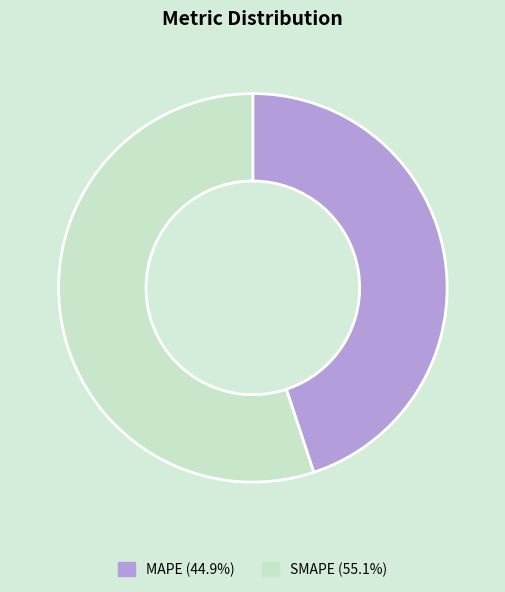

Is the sum of MAPE and SMAPE greater than half?

Yes